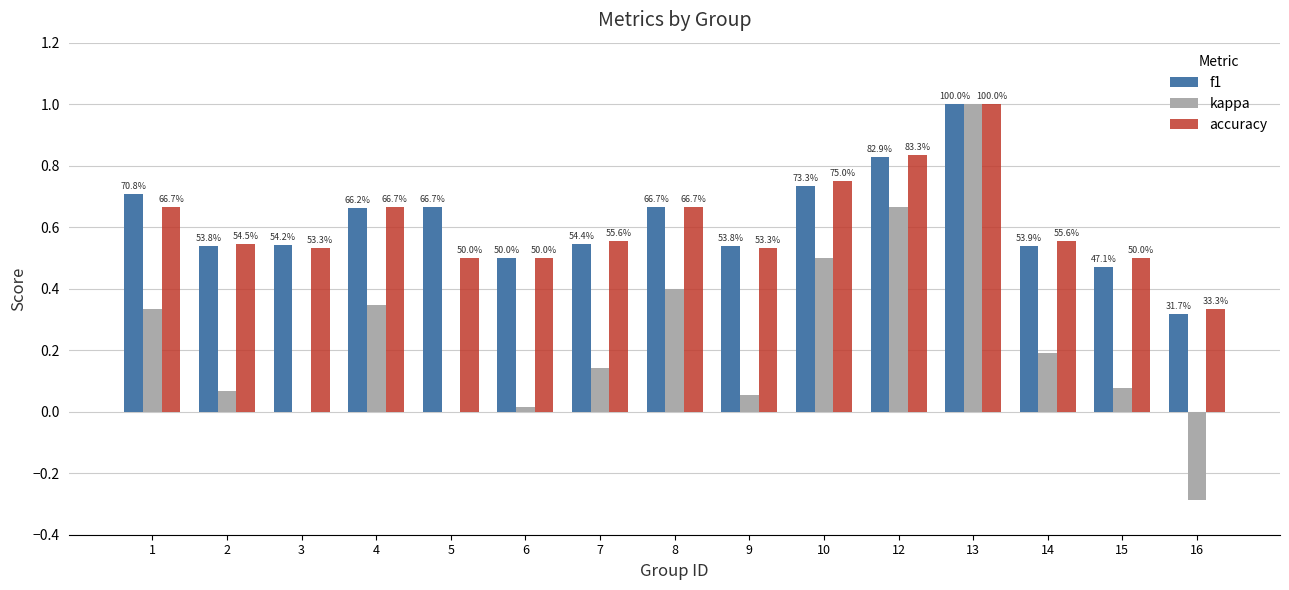

At which label is f1 closest to 0?

16